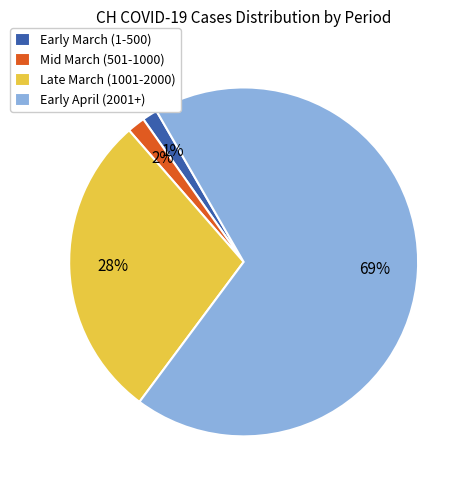

Do Early March (1-500) and Late March (1001-2000) together represent more than half of the pie?

No